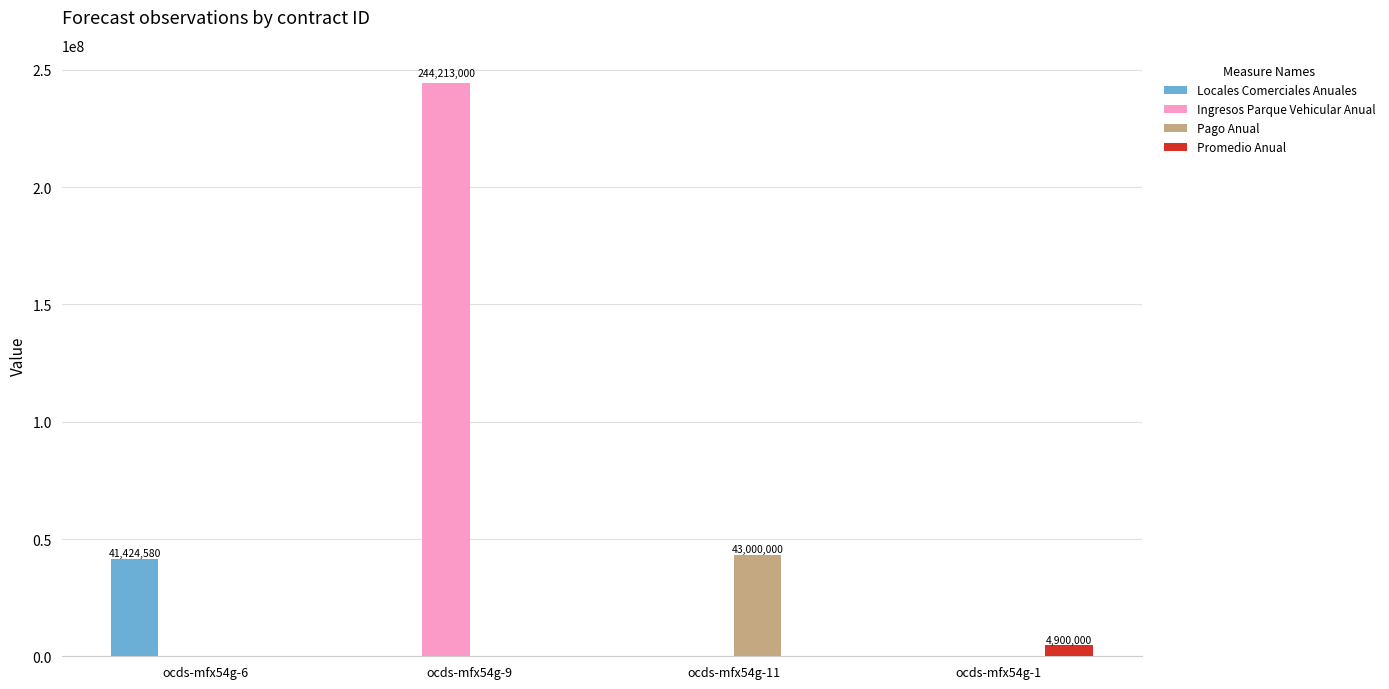

The value of Locales Comerciales Anuales at ocds-mfx54g-9 is 0. True or false?

True